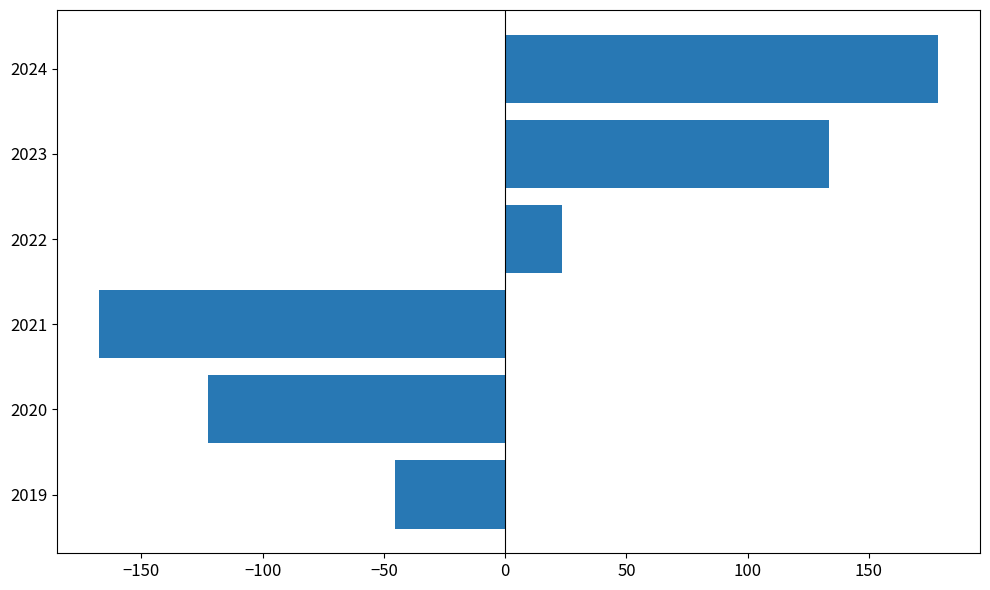

What is the greatest value displayed?

178.5